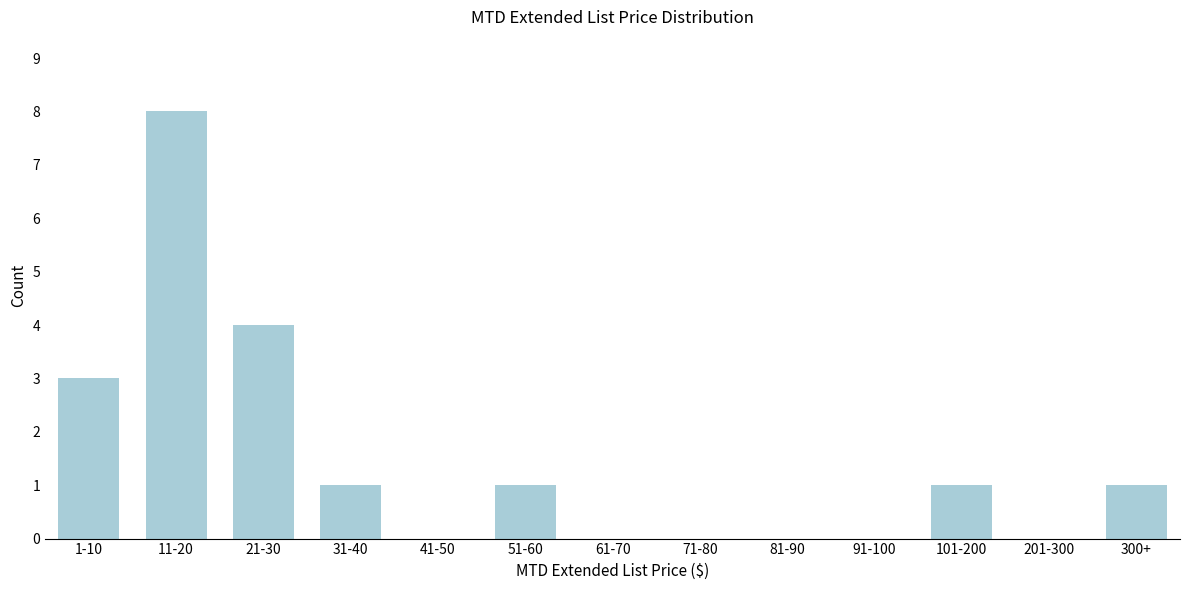

Reading left to right, extract all data points from this chart.

1-10=3	11-20=8	21-30=4	31-40=1	41-50=0	51-60=1	61-70=0	71-80=0	81-90=0	91-100=0	101-200=1	201-300=0	300+=1